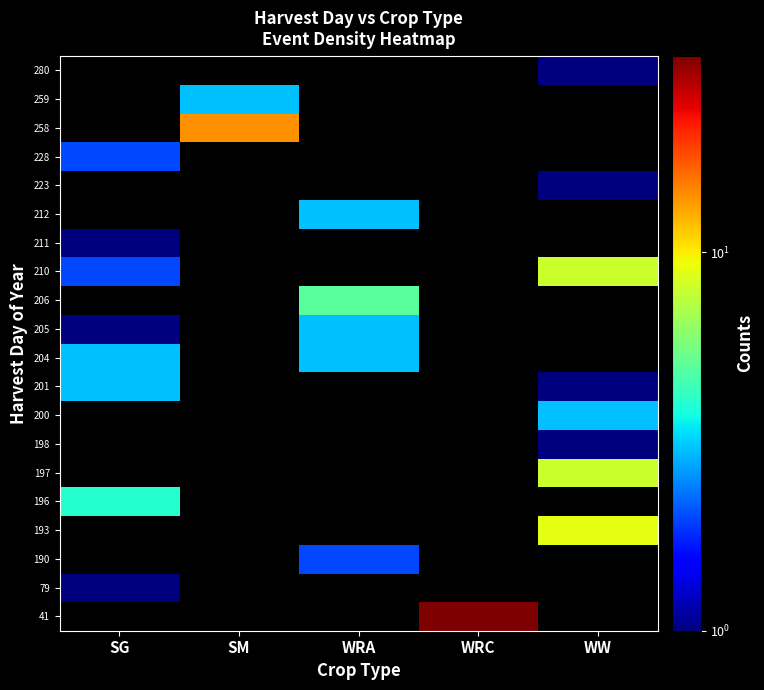

Rank the series by their maximum value, from highest to lowest.

41, 79, 190, 193, 196, 197, 198, 200, 201, 204, 205, 206, 210, 211, 212, 223, 228, 258, 259, 280